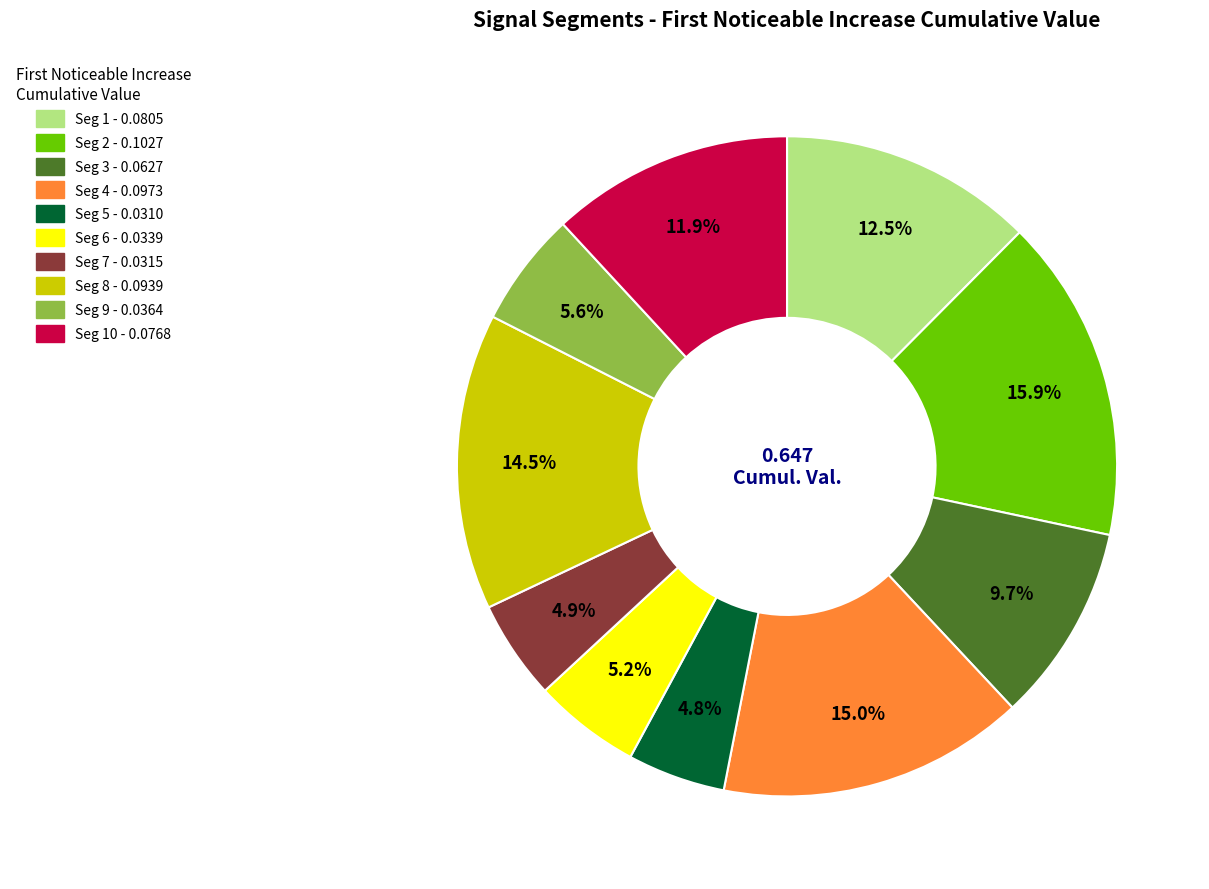

Does any single category account for the majority?

No